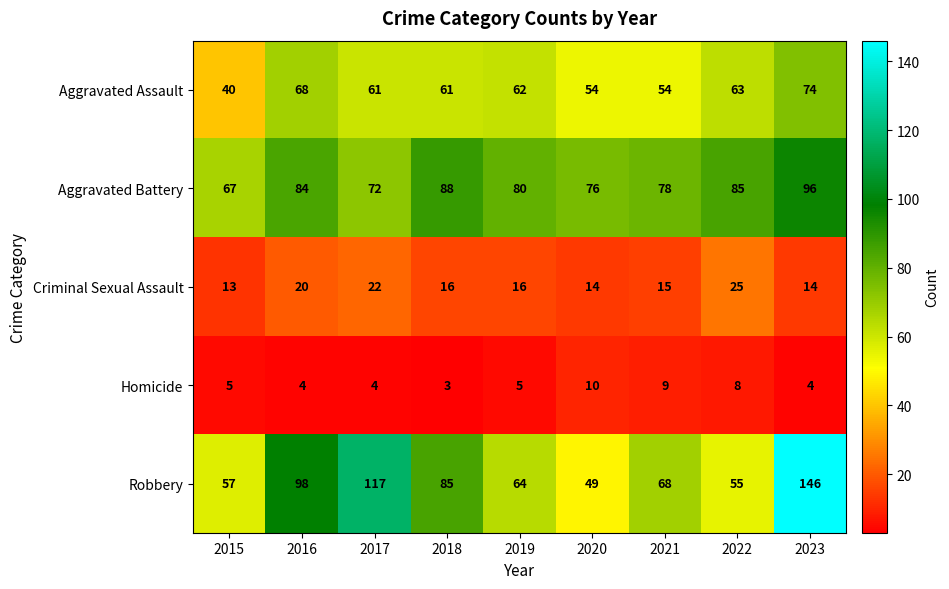

What is the total value across all series at 2017?

276